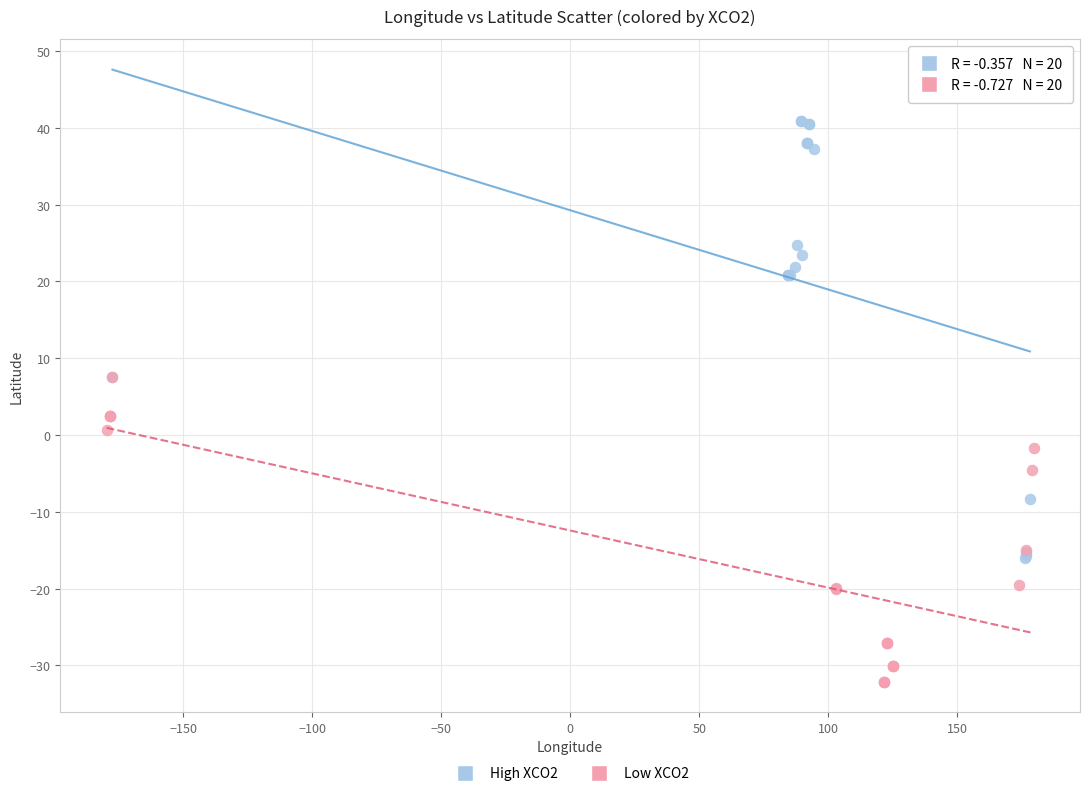

What are all the series names shown in the legend?

High XCO2, Low XCO2